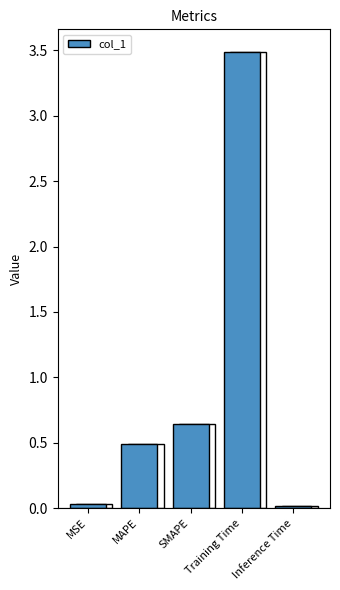

What is the difference between the maximum and minimum values?

3.5